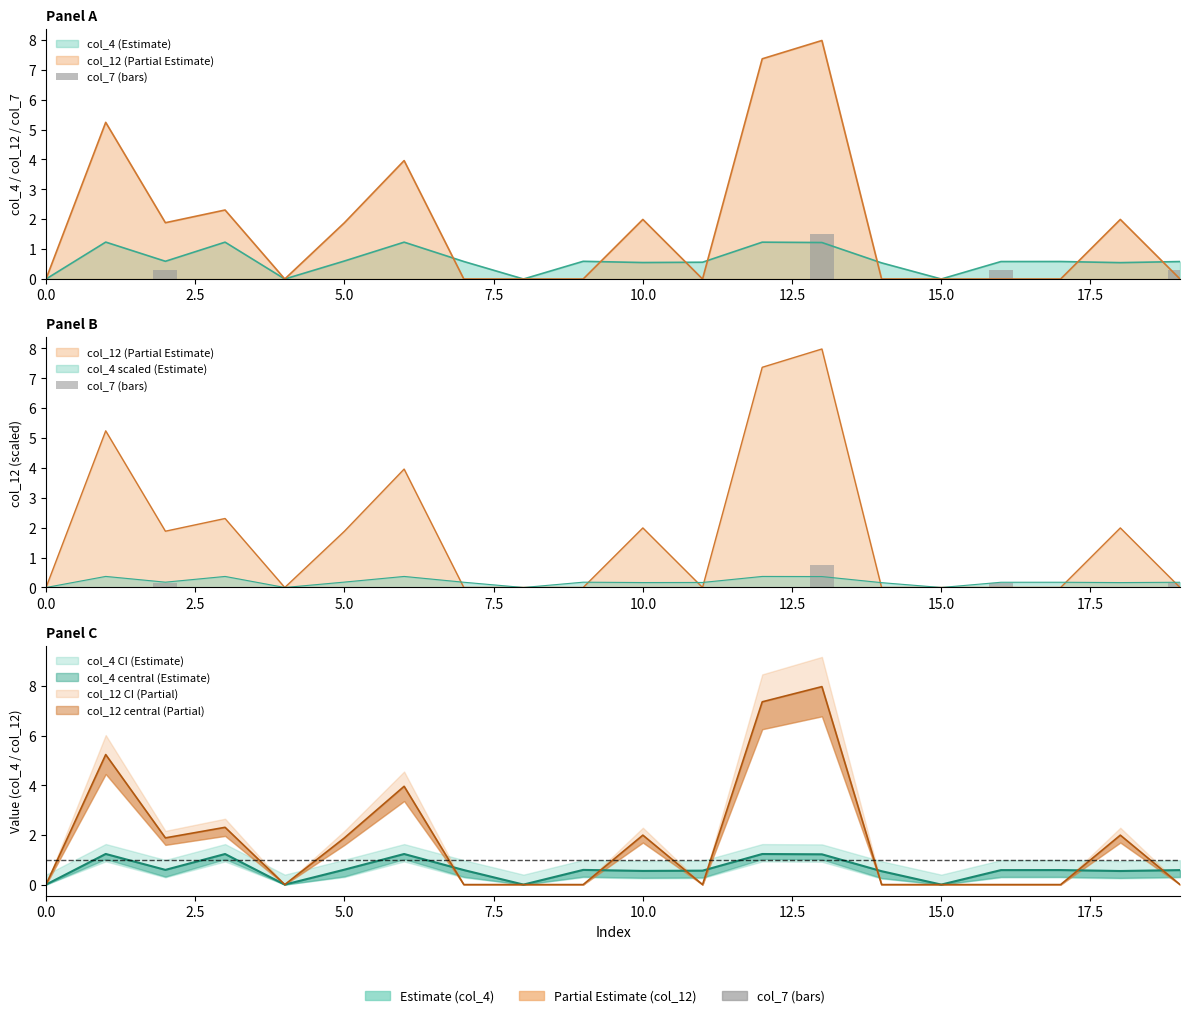

True or false: the data shows 0.0 at 14.

True